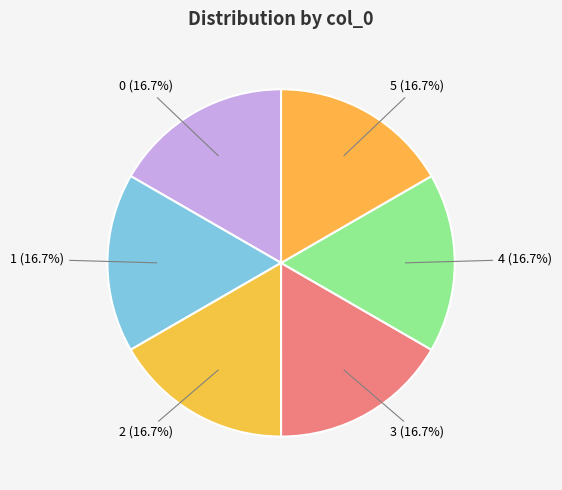

True or false: 0 accounts for 23% of the total.

False